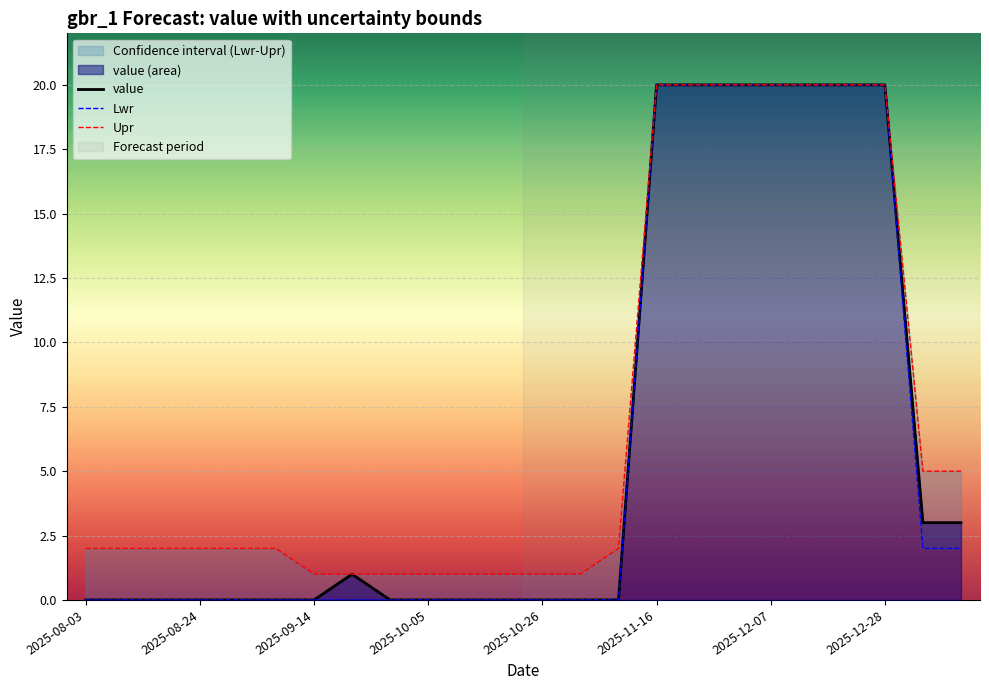

True or false: Upr has more than 0 interior local peaks.

False